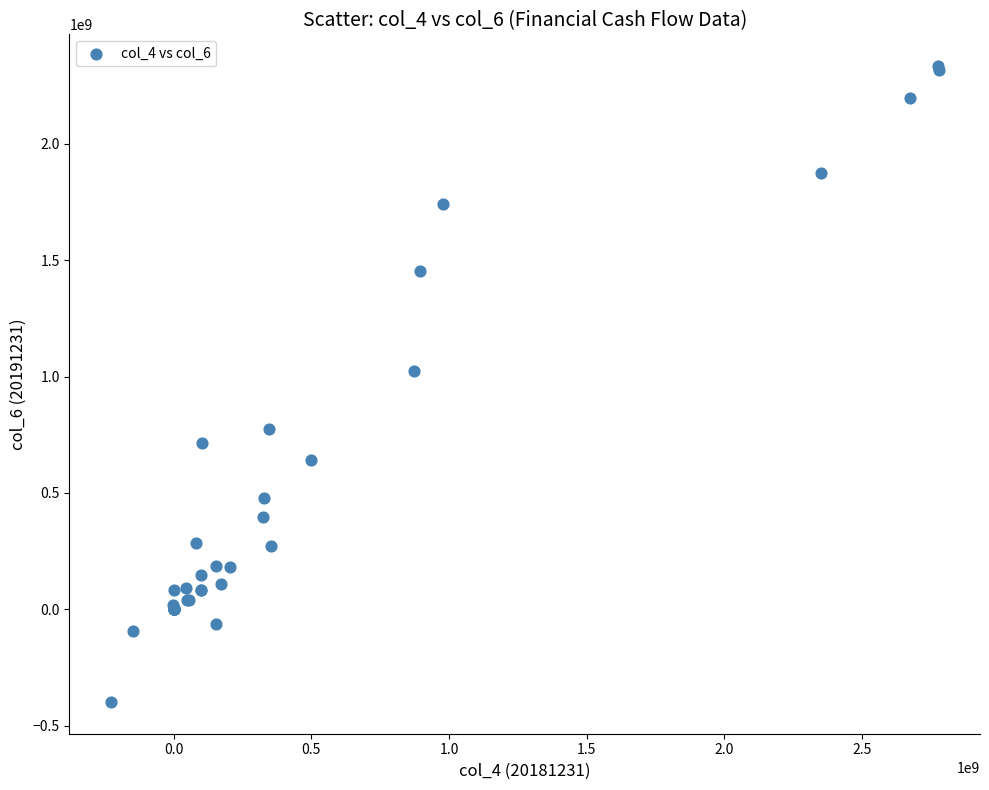

What Y value in the scatter plot is closest to 968198068?

1023794851.4